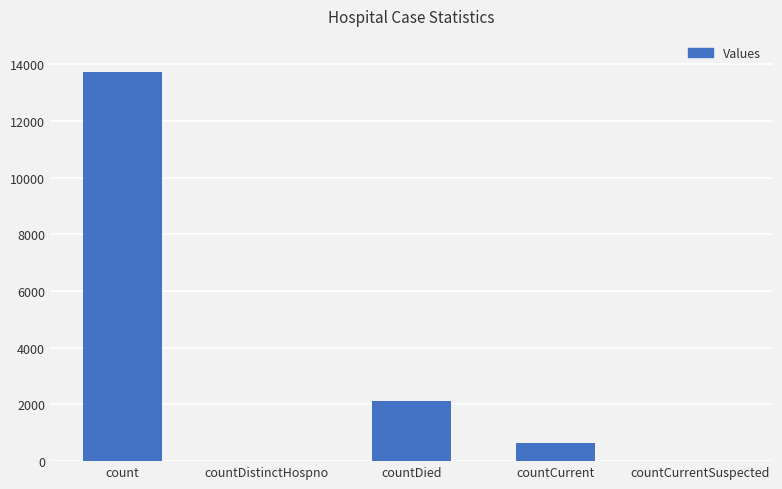

What is the average value?

3299